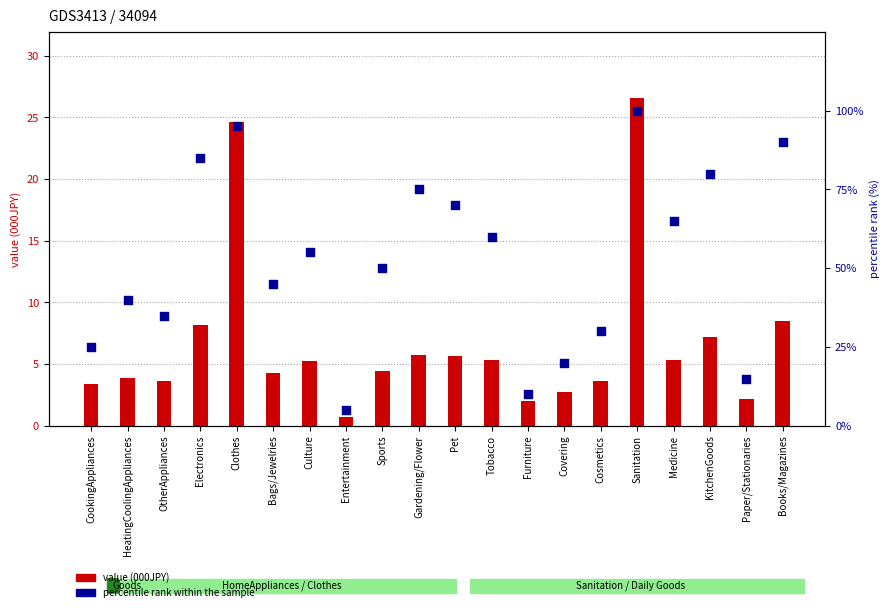

What is the total value across all series at Pet?

75.6